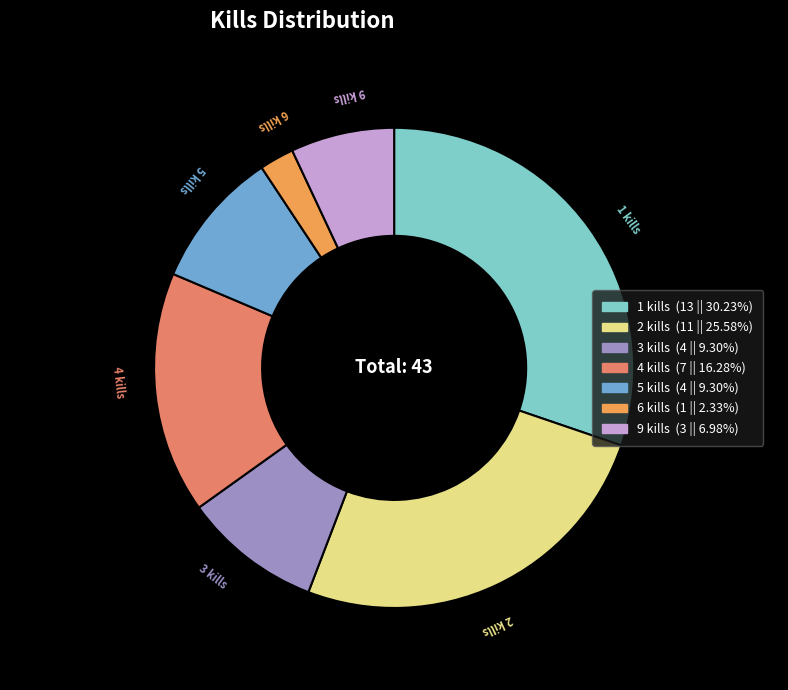

Is 4 kills the majority of the pie?

No